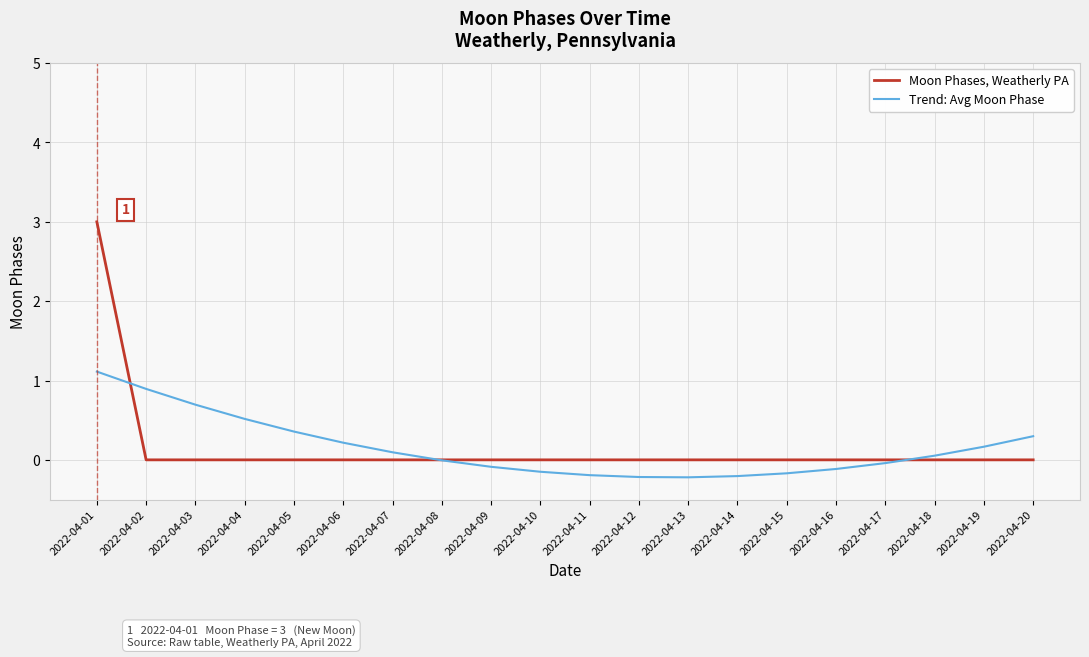

How many lines are shown in the chart?

2